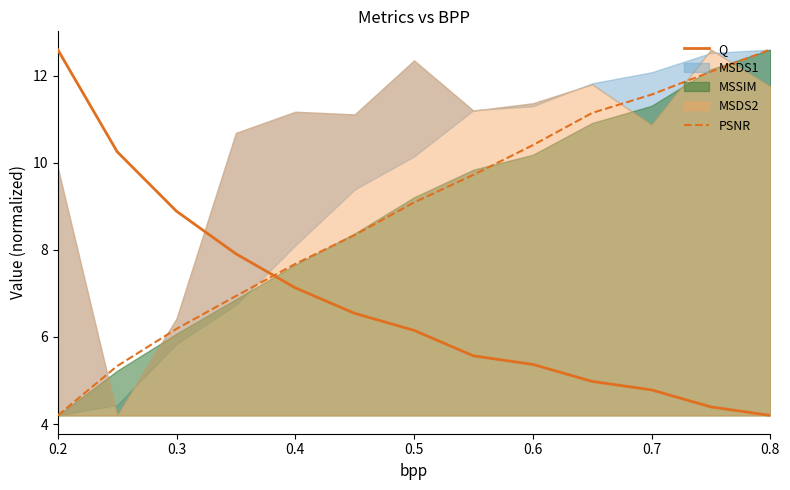

The value of Q at 0.4 is 7.1. True or false?

True